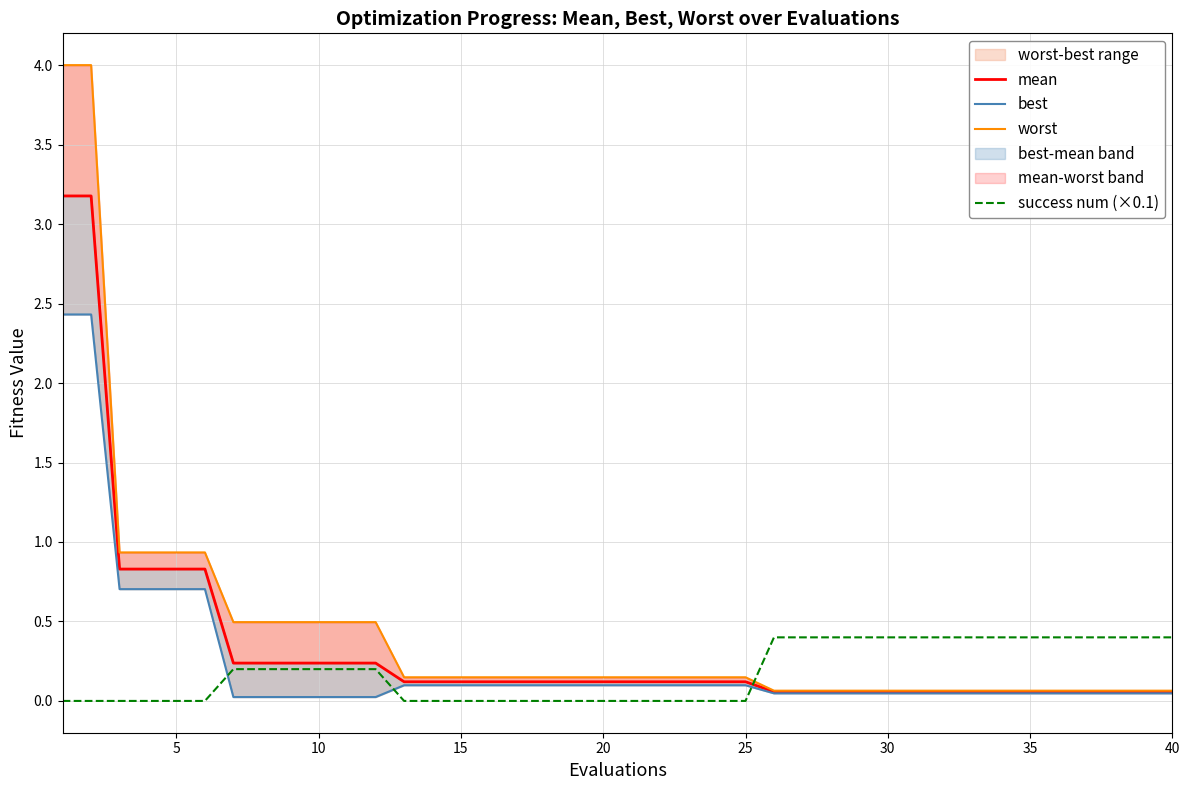

True or false: worst and mean cross at least once.

False